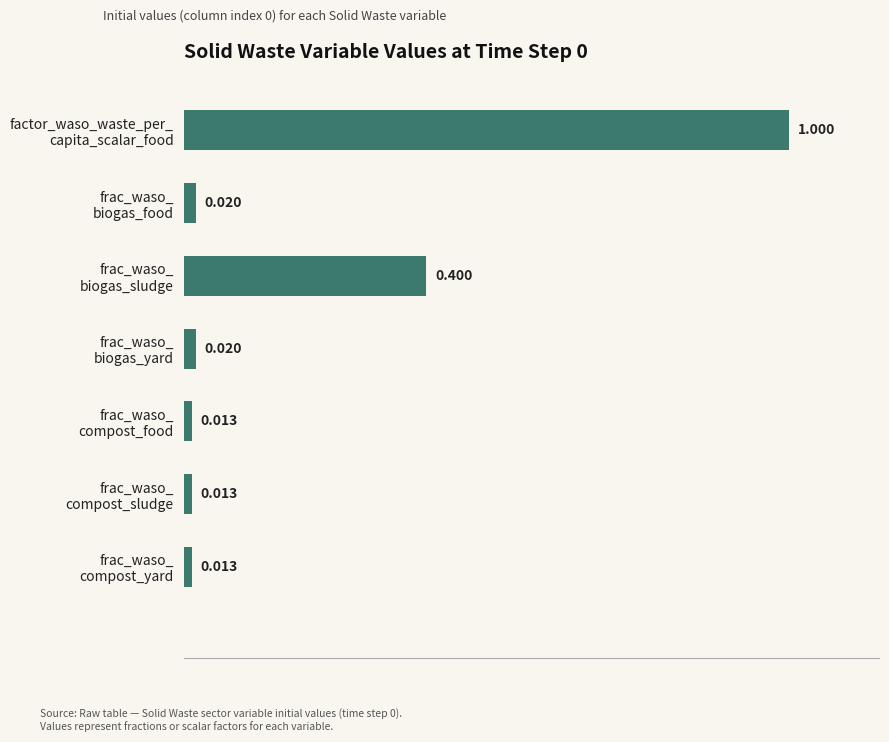

What is the sum of all values?

1.5